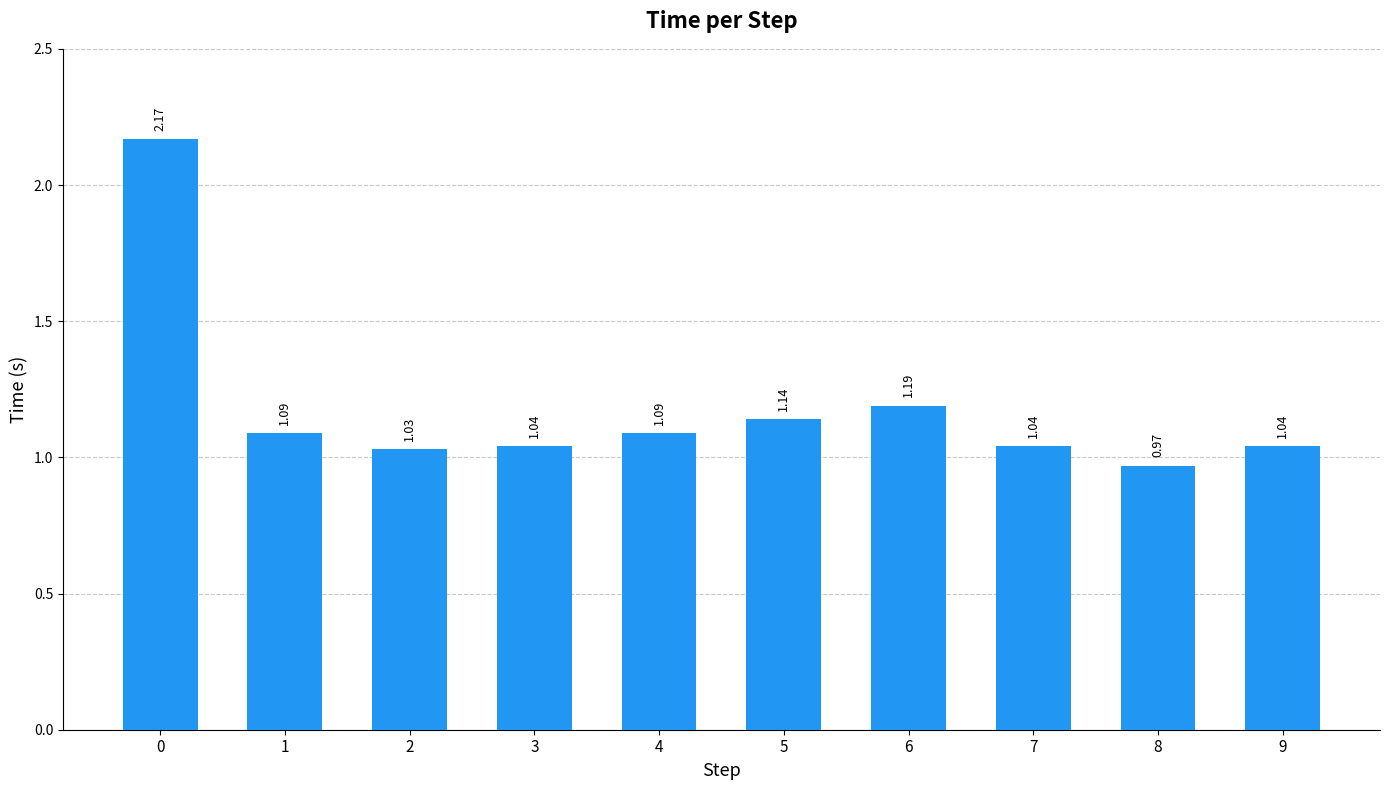

What is the sum of all values?

11.8